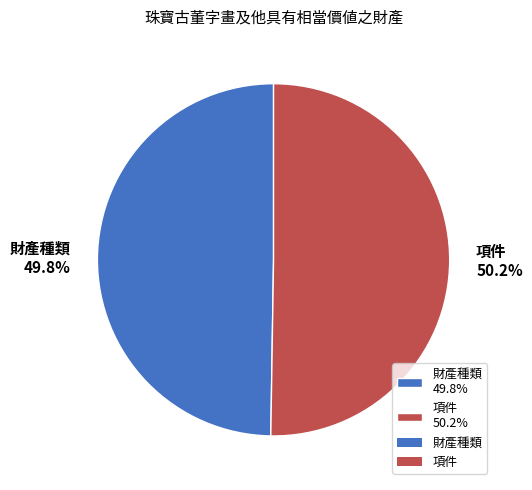

The 項件 slice represents 57% of the pie. True or false?

False